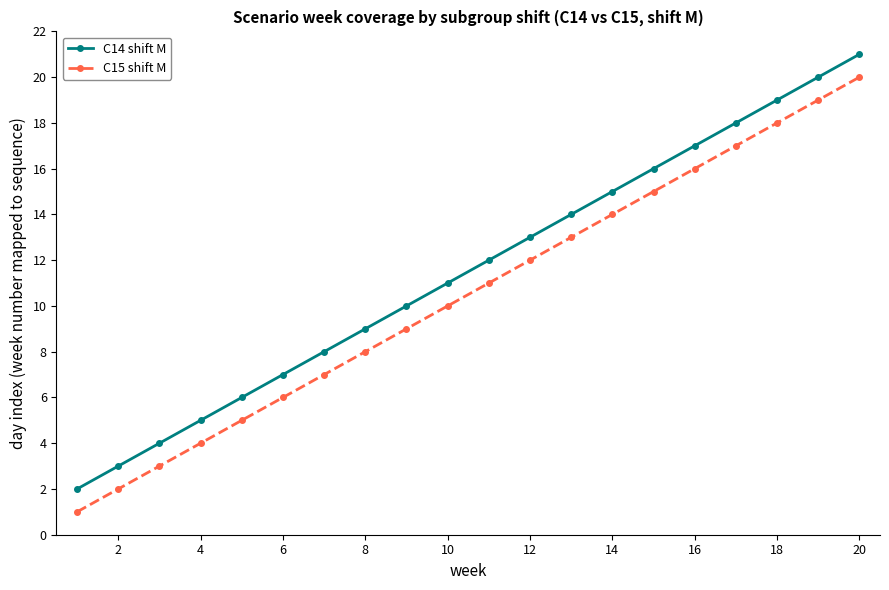

True or false: C14 shift M has more than 1 interior local peaks.

False